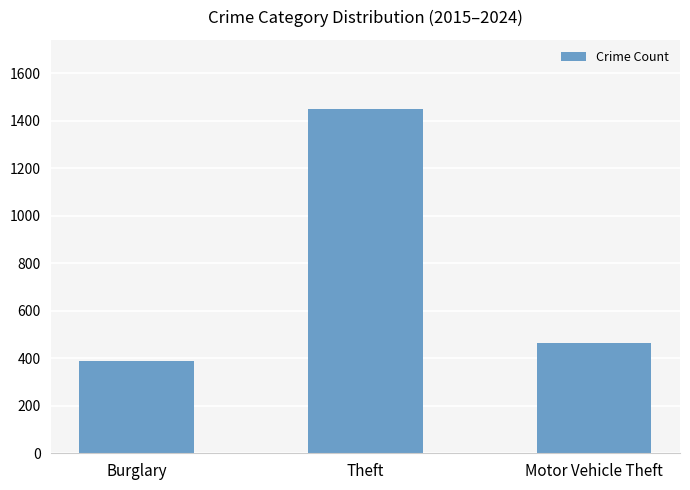

What is the change in value from Burglary to Motor Vehicle Theft?

+77